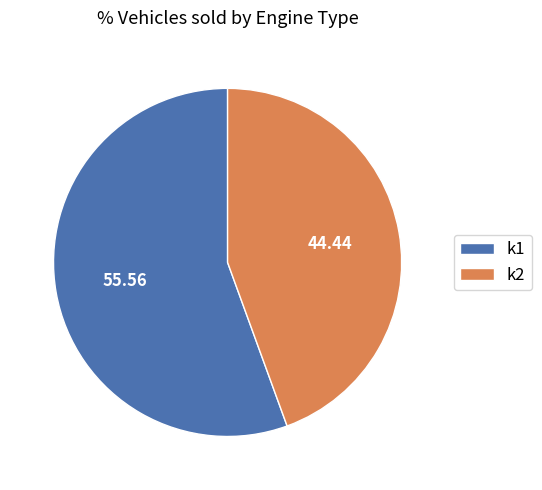

Which slice represents more than half of the pie?

k1